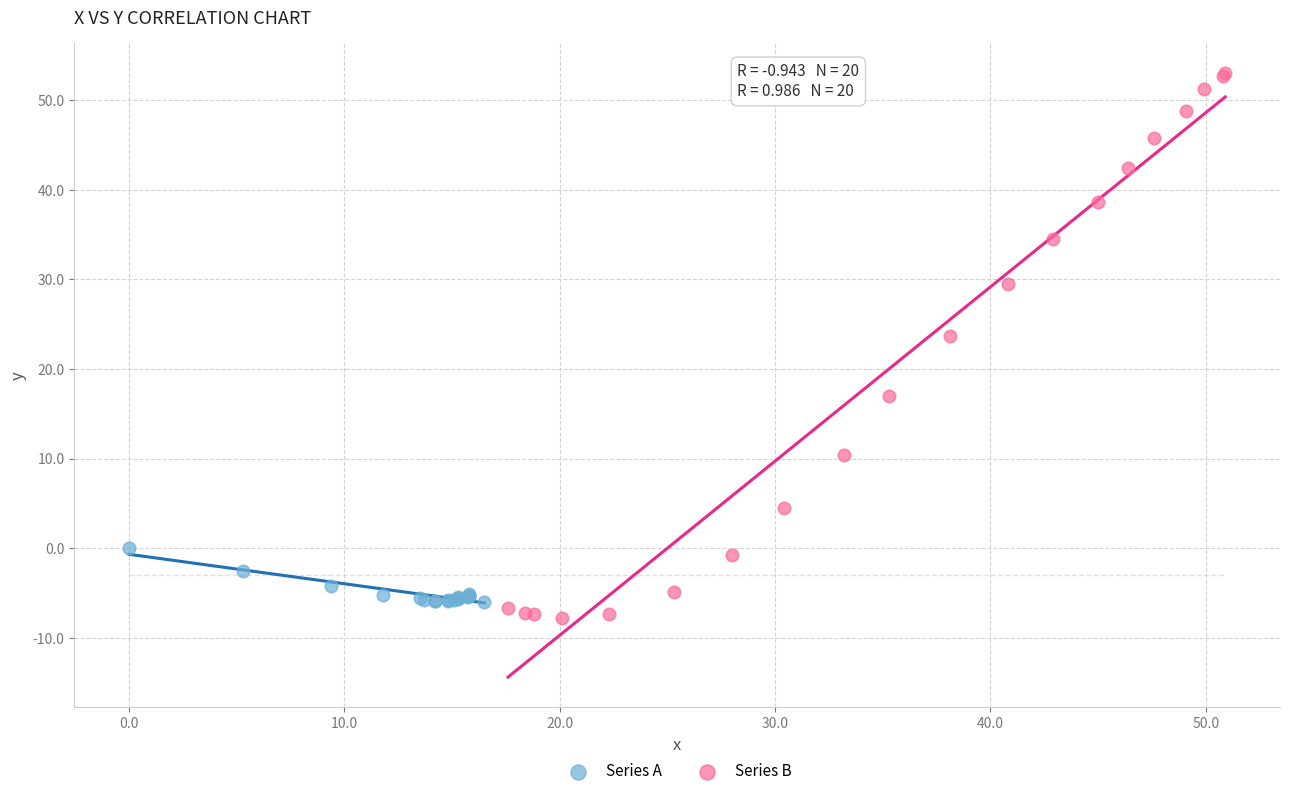

Which series reaches the minimum Y coordinate?

Series B